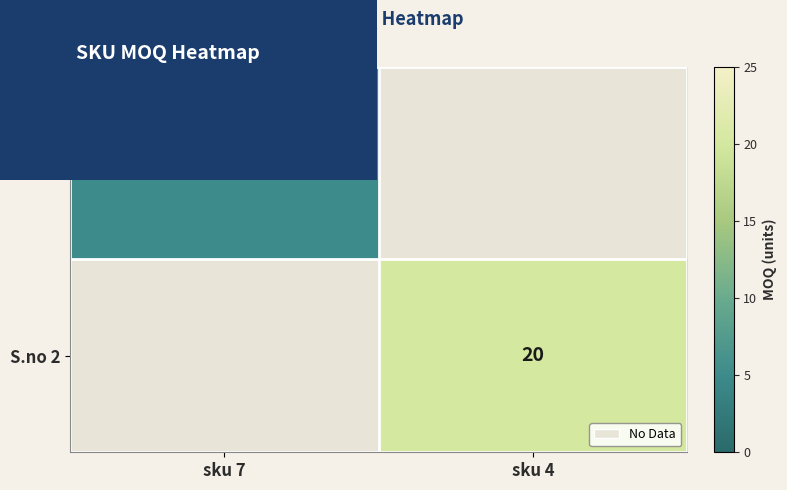

What is the greatest value displayed?

20